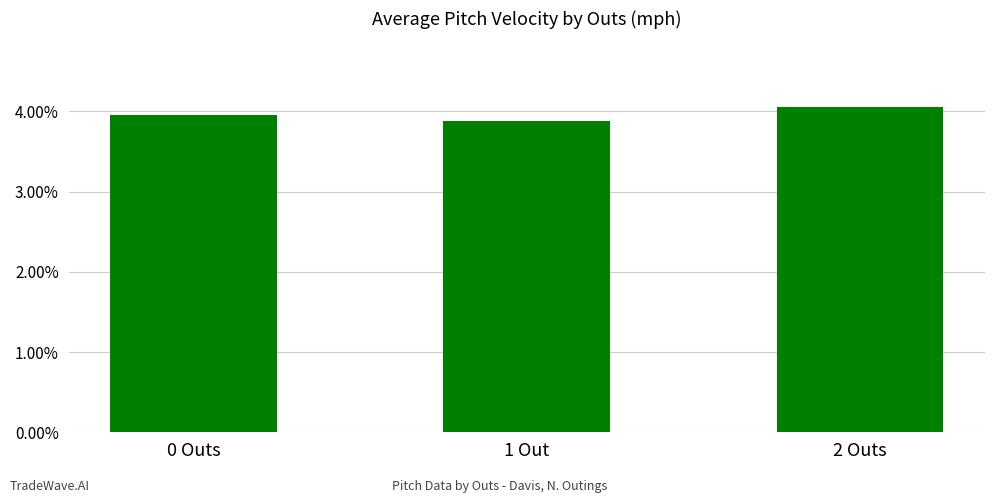

At which category does the chart reach its minimum across all series?

1 Out